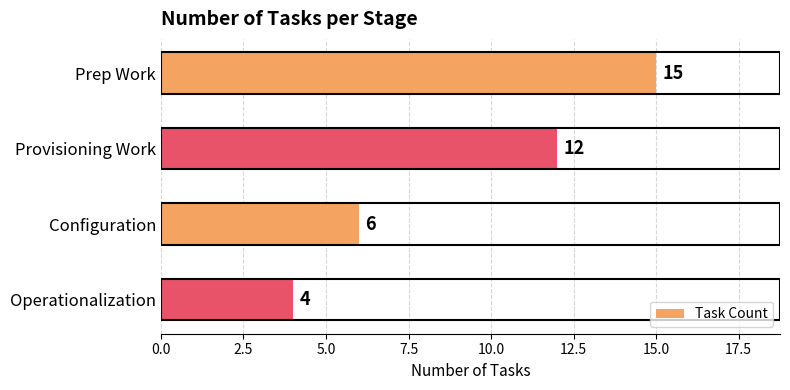

What is the sum of all values?

37